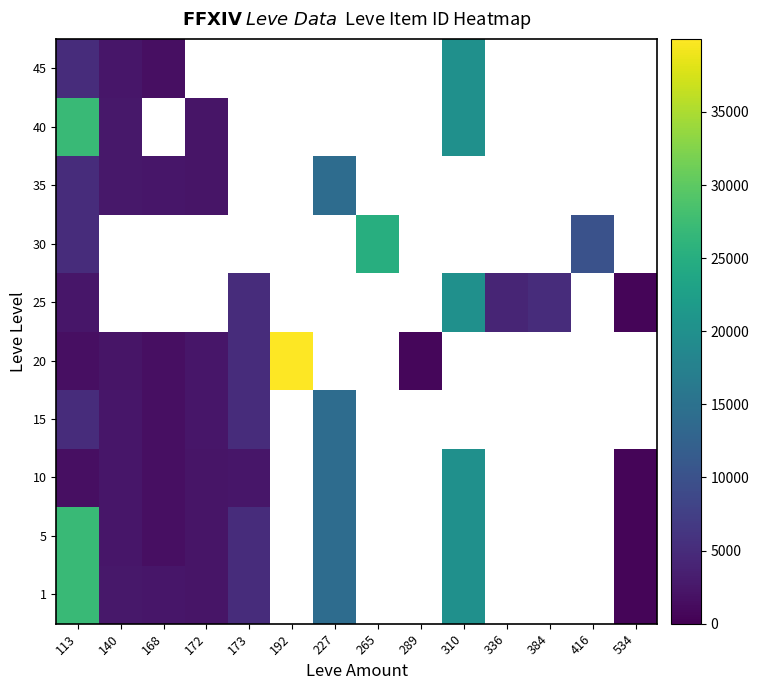

Rank the categories by 5 value from lowest to highest.

168, 172, 140, 173, 310, 113, 192, 227, 265, 289, 336, 384, 416, 534